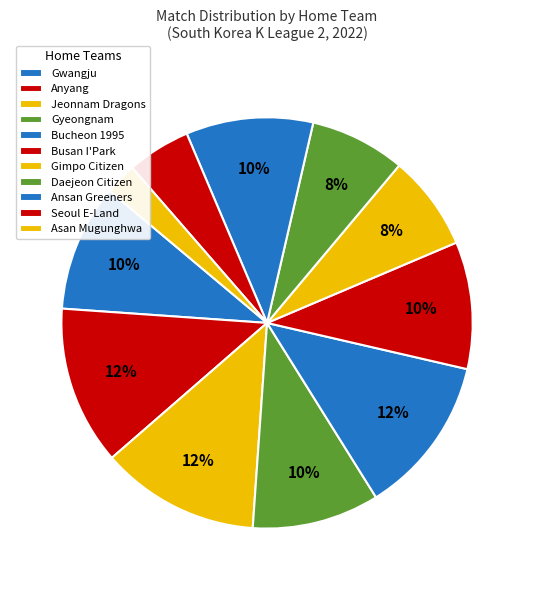

To the nearest percent, what is the combined percentage of Jeonnam Dragons and Ansan Greeners?

23%